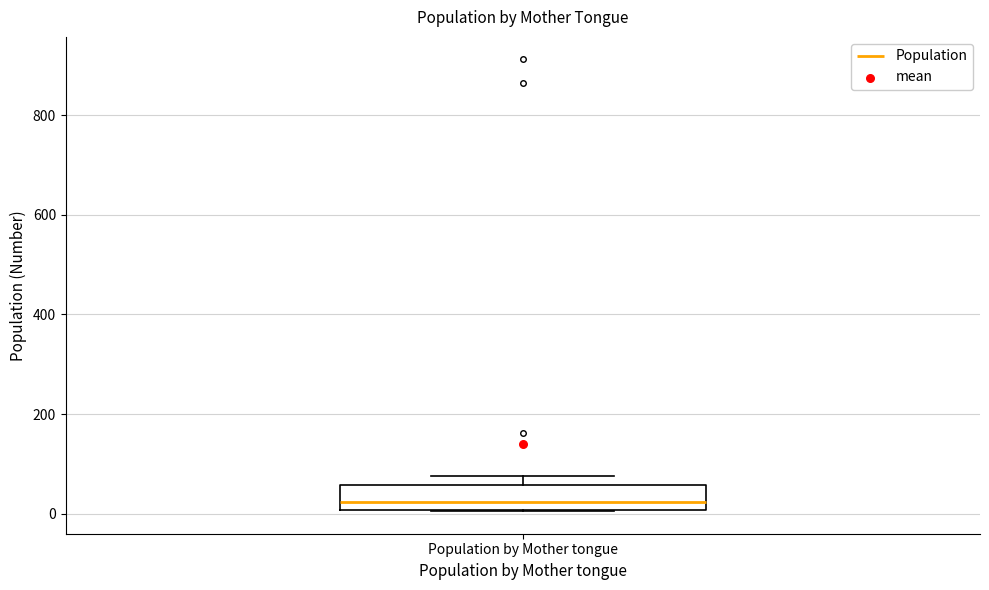

Transcribe this box plot: give where the median line is, the range the box spans, and where the two whiskers end, as read against the y-axis. The values are not printed on the chart, so give them approximately, as read against the axis.

median 20, box 0 to 60, whiskers 0 to 80